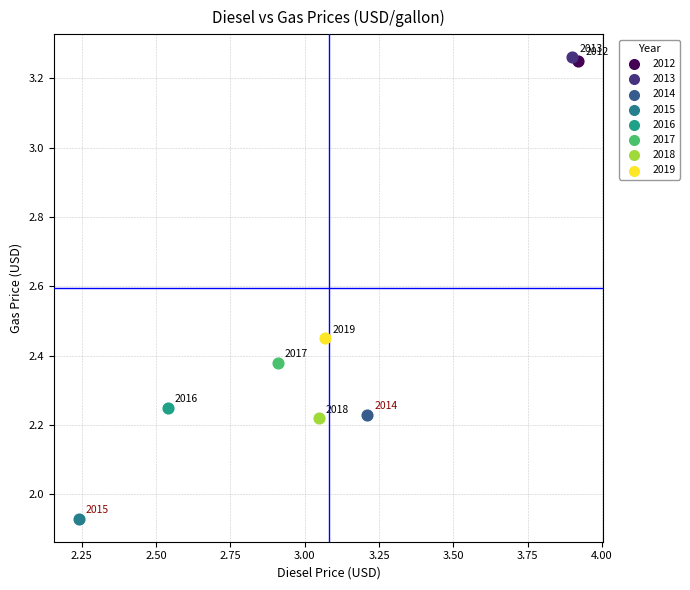

Which series reaches the minimum Y coordinate?

2015